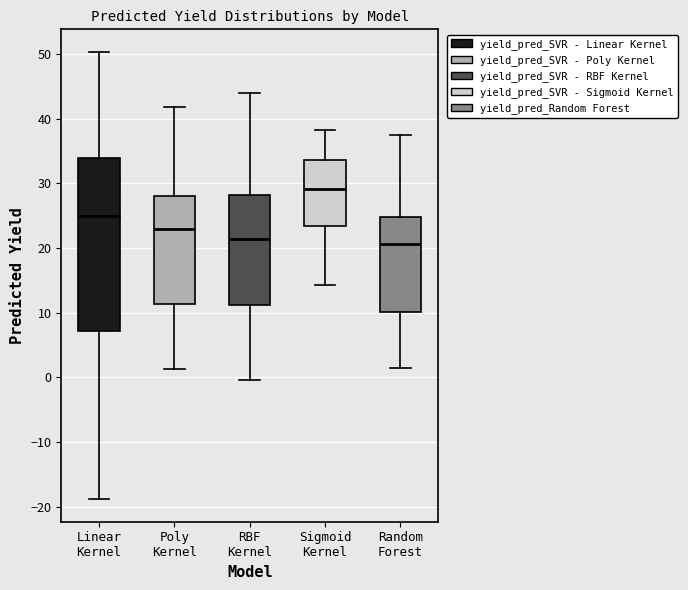

Which box has the highest median line?

Sigmoid Kernel